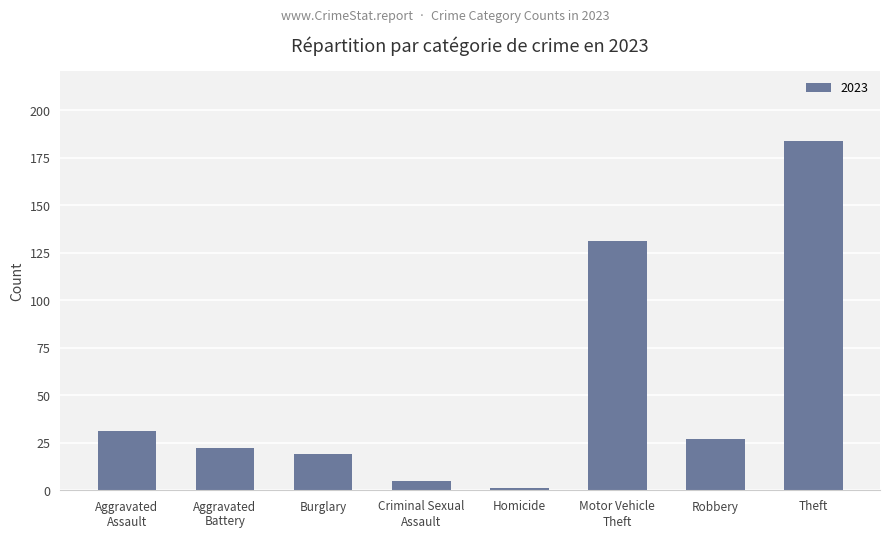

What is the sum of all values?

420